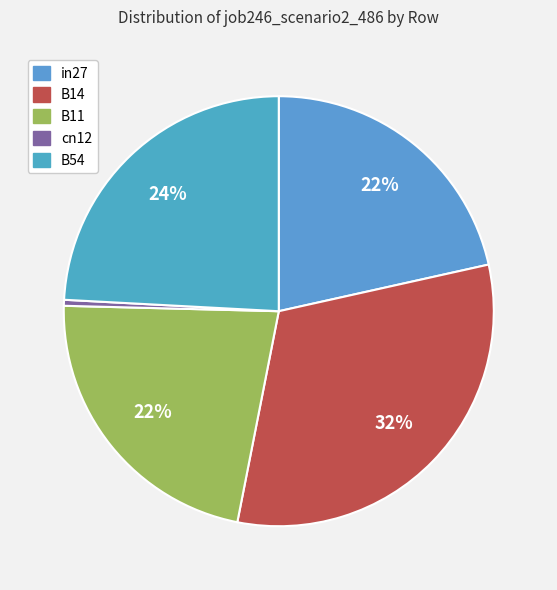

True or false: in27 accounts for 30% of the total.

False